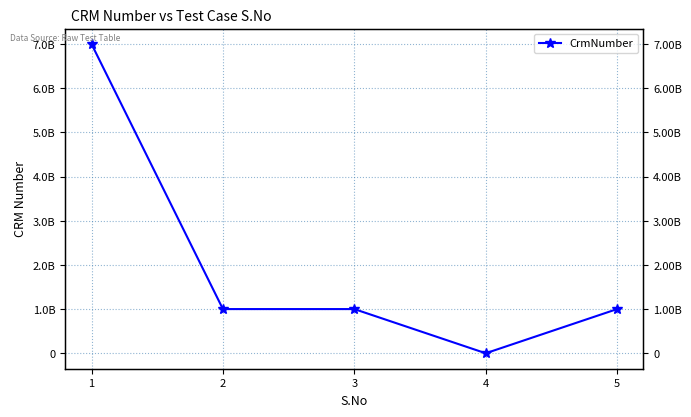

What is the average value?

2000124275